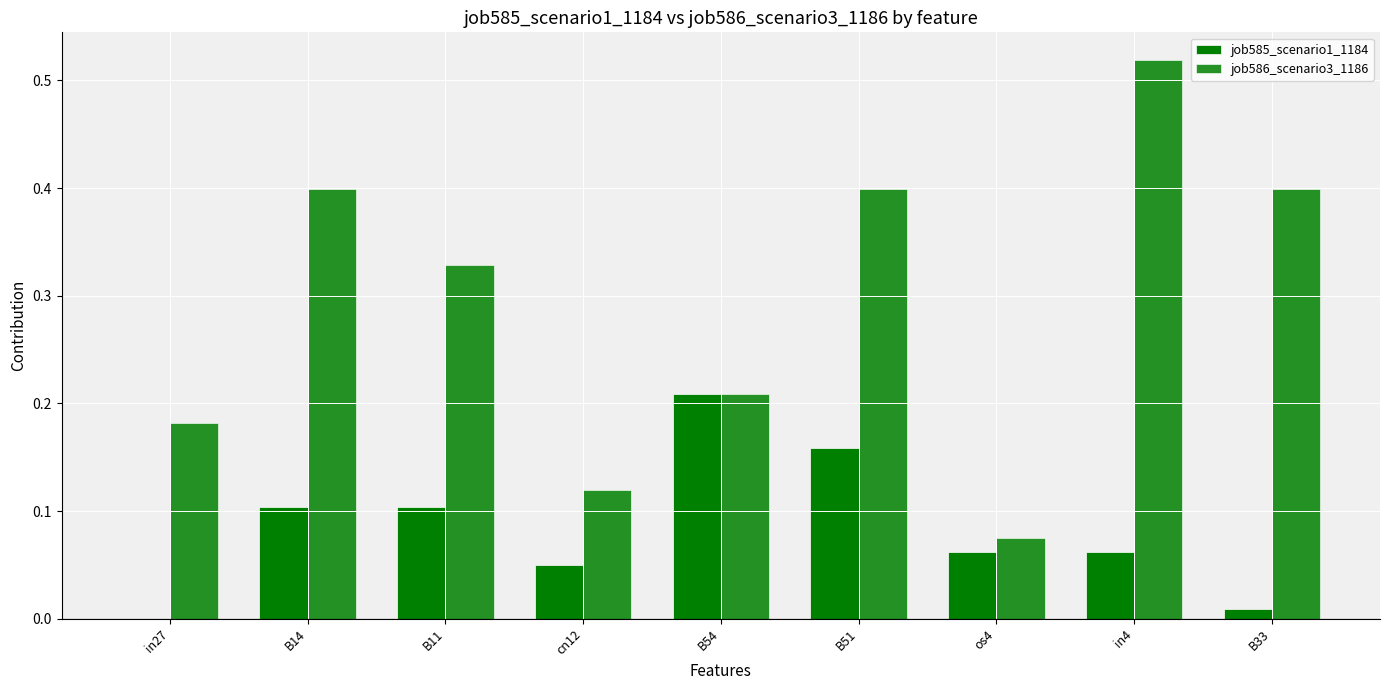

Which series changed the most between B51 and B33?

job585_scenario1_1184